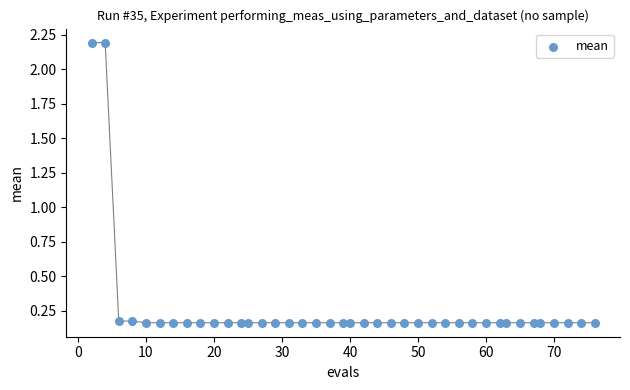

What is the range of Y values (max minus min)?

2.0